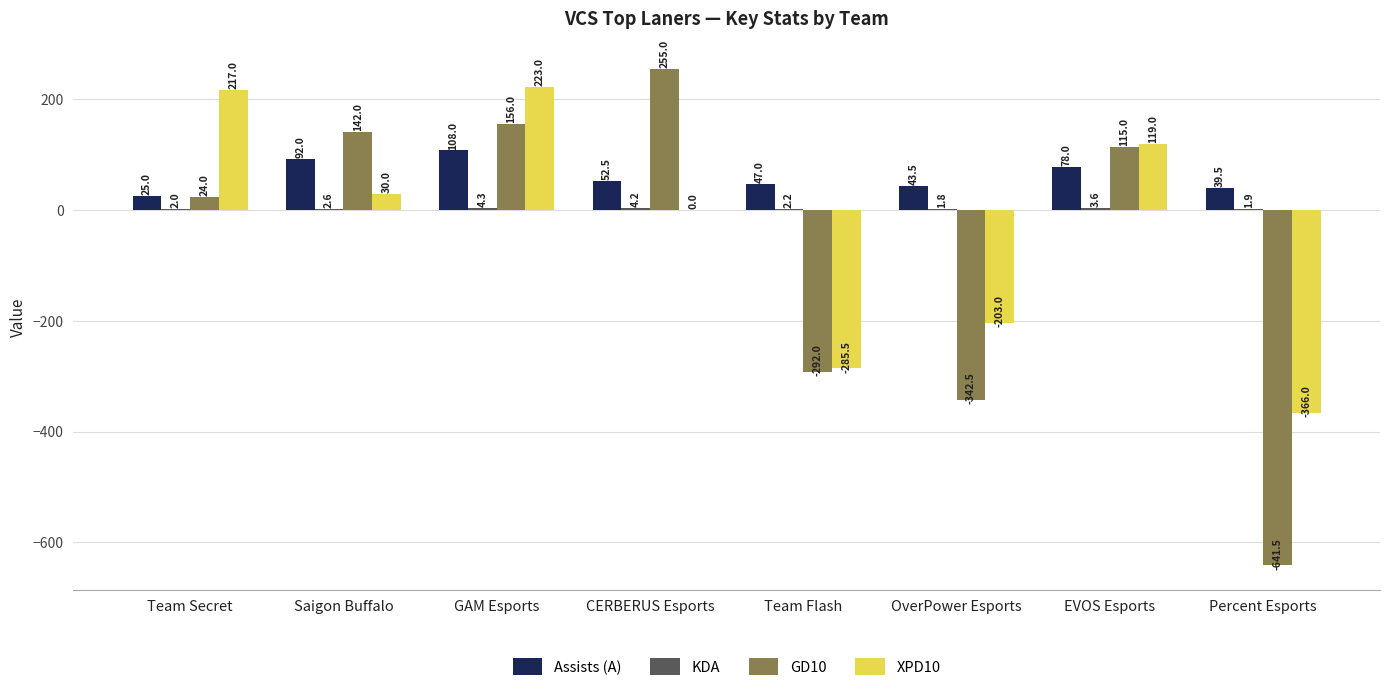

Is it true that XPD10 equals 58.7 at GAM Esports?

False